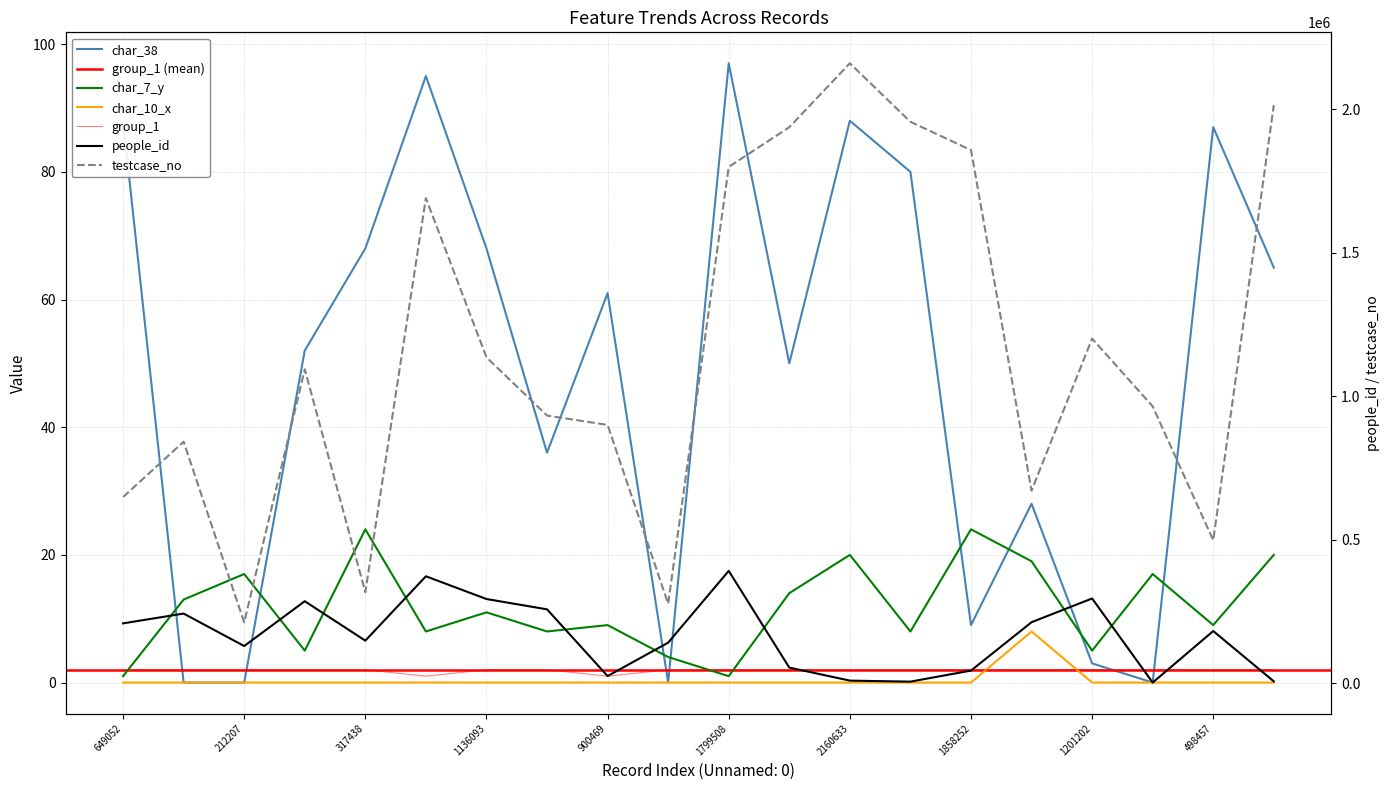

What is the average value of the char_38 series?

49